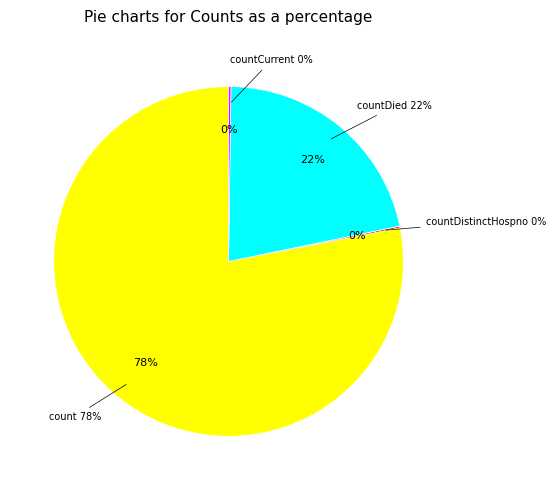

True or false: count accounts for 78% of the total.

True